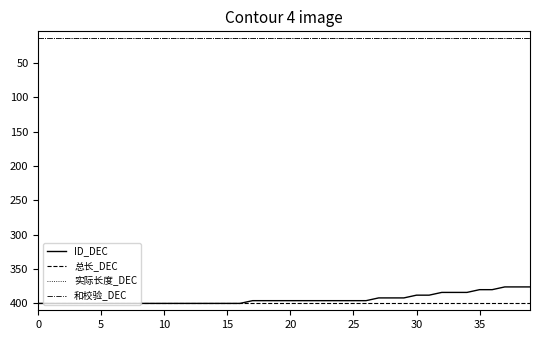

Which series has the largest range (max minus min)?

ID_DEC